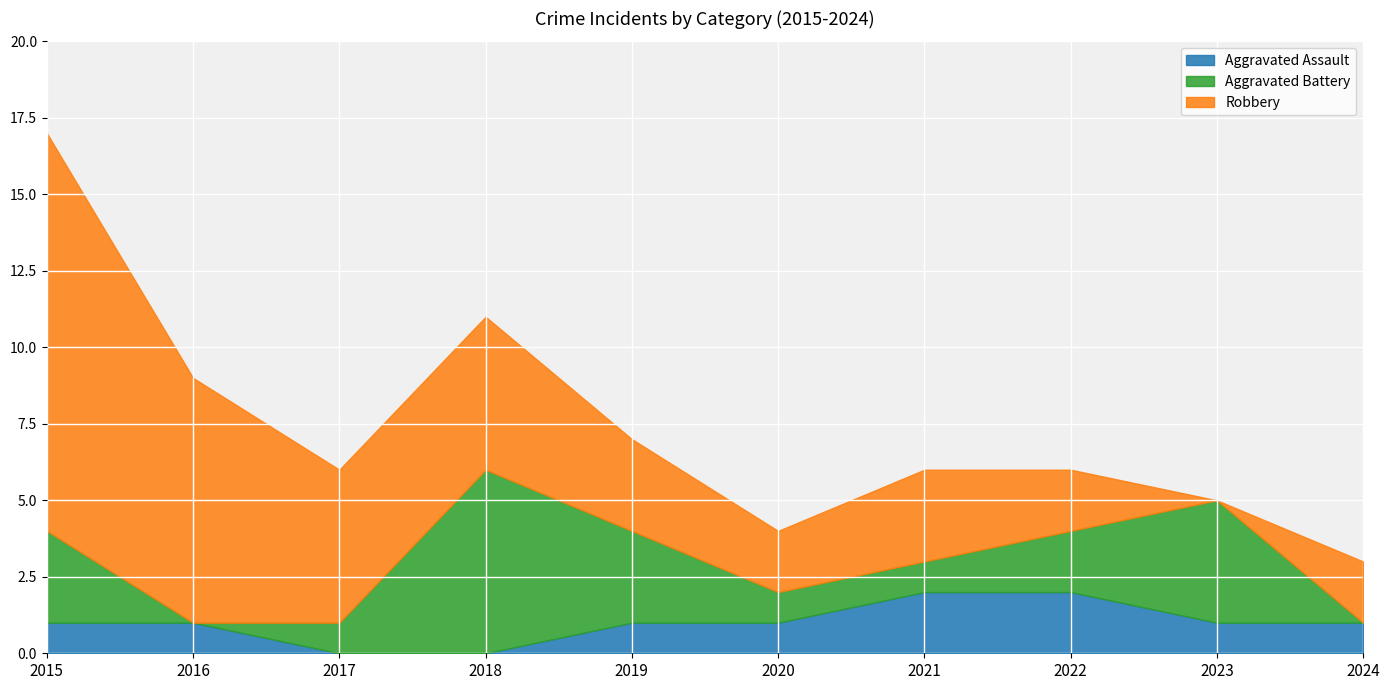

List the series in order of their overall mean, highest first.

Robbery, Aggravated Battery, Aggravated Assault